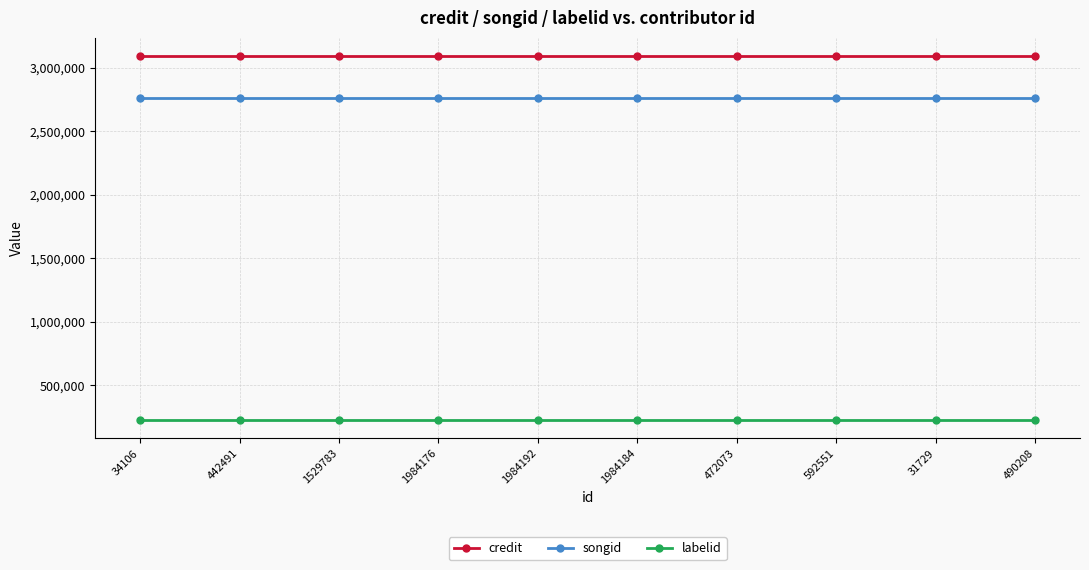

Is it true that credit equals 1138941 at 1984184?

False